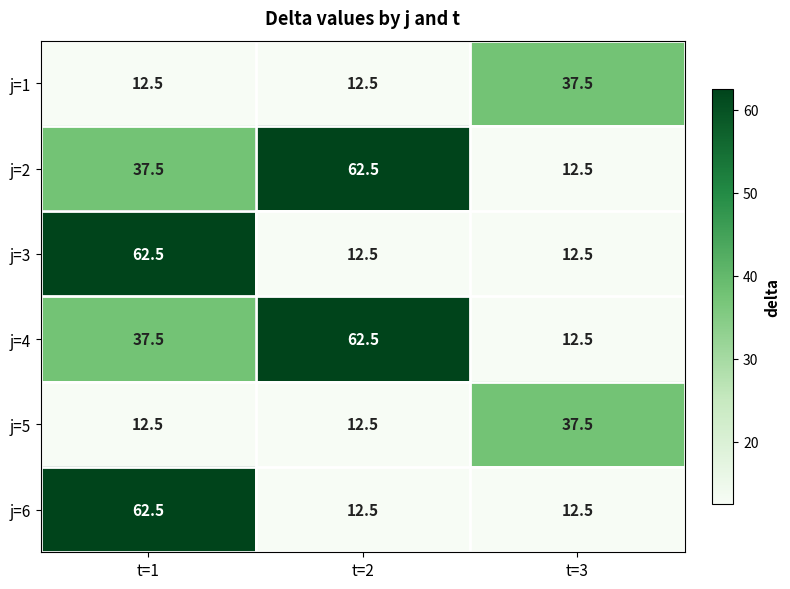

Where is j=2 nearest to the value 37?

t=1